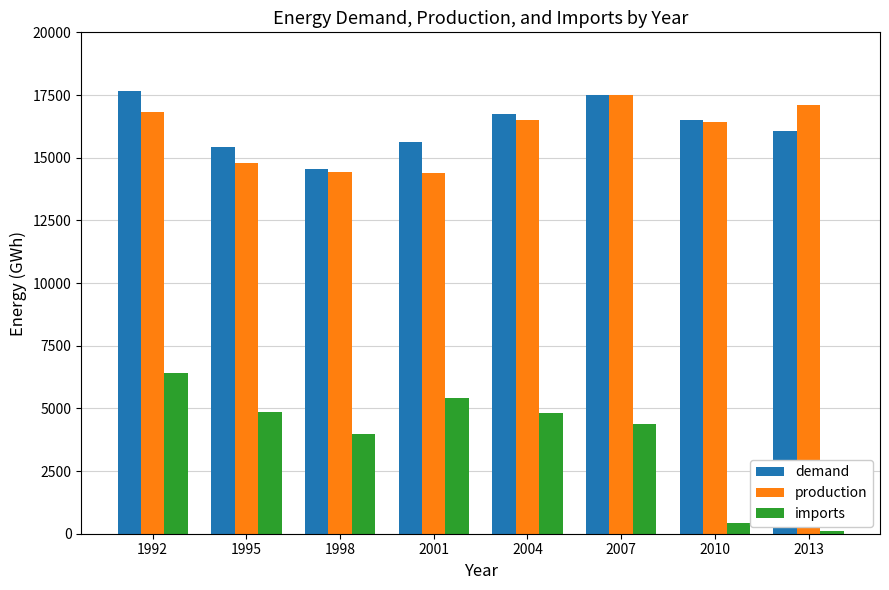

What is the highest value of the demand series?

17654